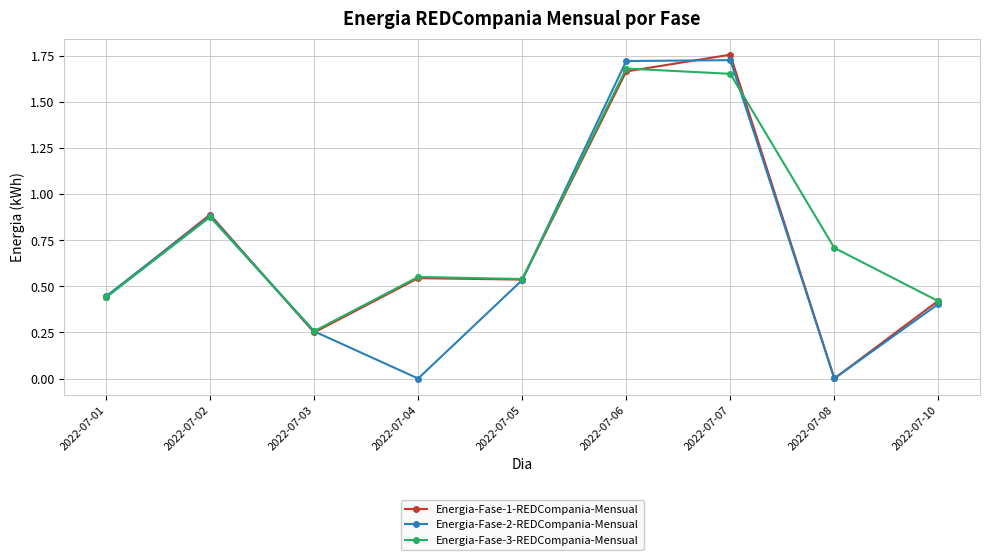

Is it true that Energia-Fase-1-REDCompania-Mensual equals 1.2 at 2022-07-02?

False